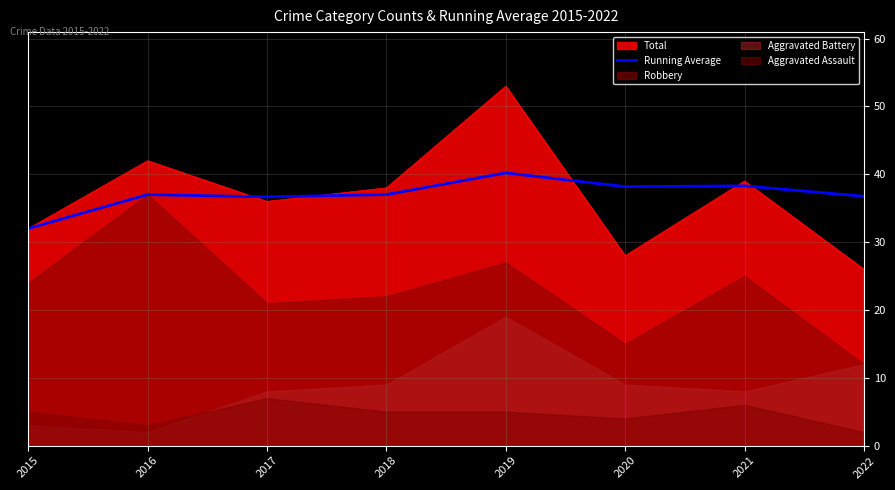

The value at 2019 is 9.5. True or false?

False